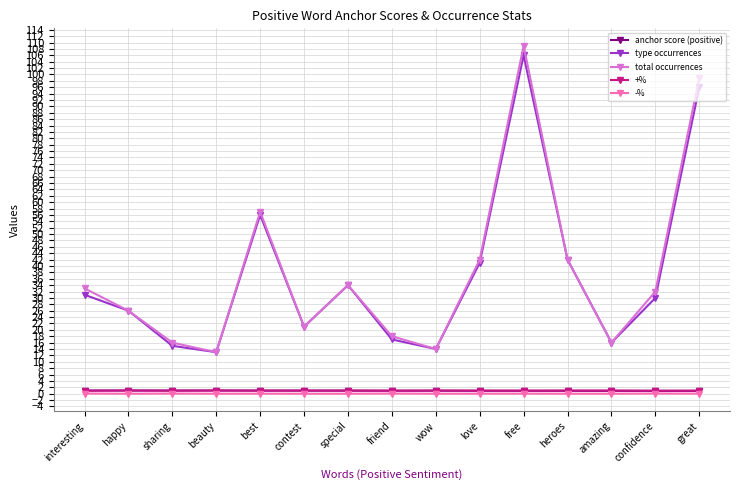

How many series are shown in this chart?

5